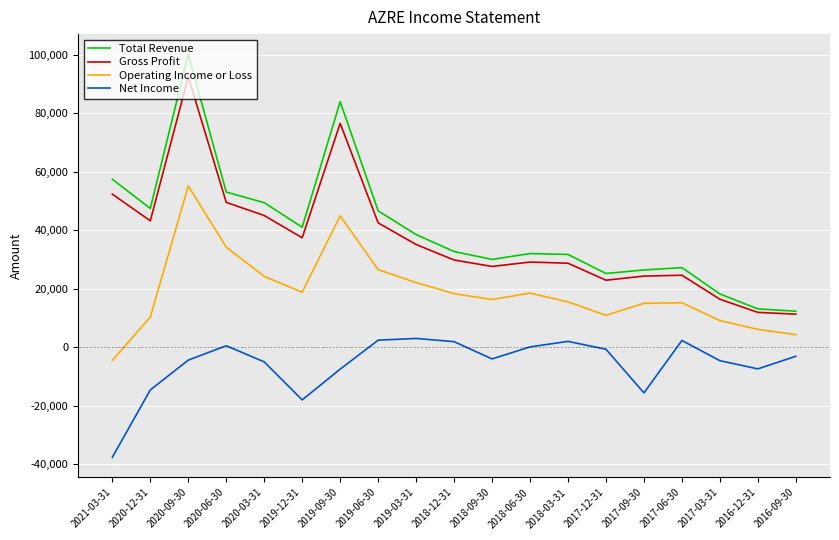

What is the sum of all Total Revenue values?

766100